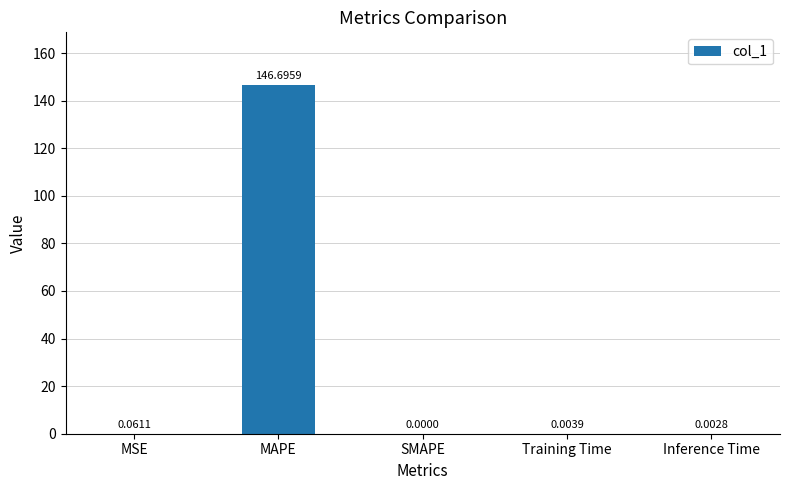

What is the sum of all values?

146.8